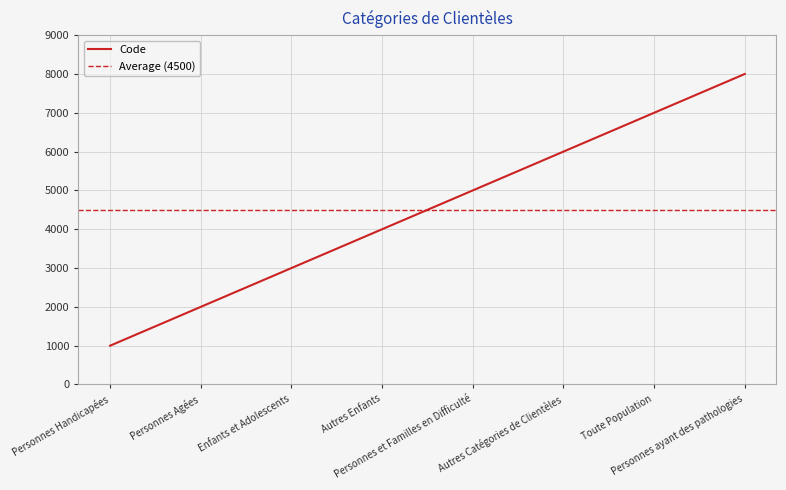

Reading right to left, transcribe all the data shown in this chart.

Personnes ayant des pathologies=8000	Toute Population=7000	Autres Catégories de Clientèles=6000	Personnes et Familles en Difficulté=5000	Autres Enfants=4000	Enfants et Adolescents=3000	Personnes Agées=2000	Personnes Handicapées=1000